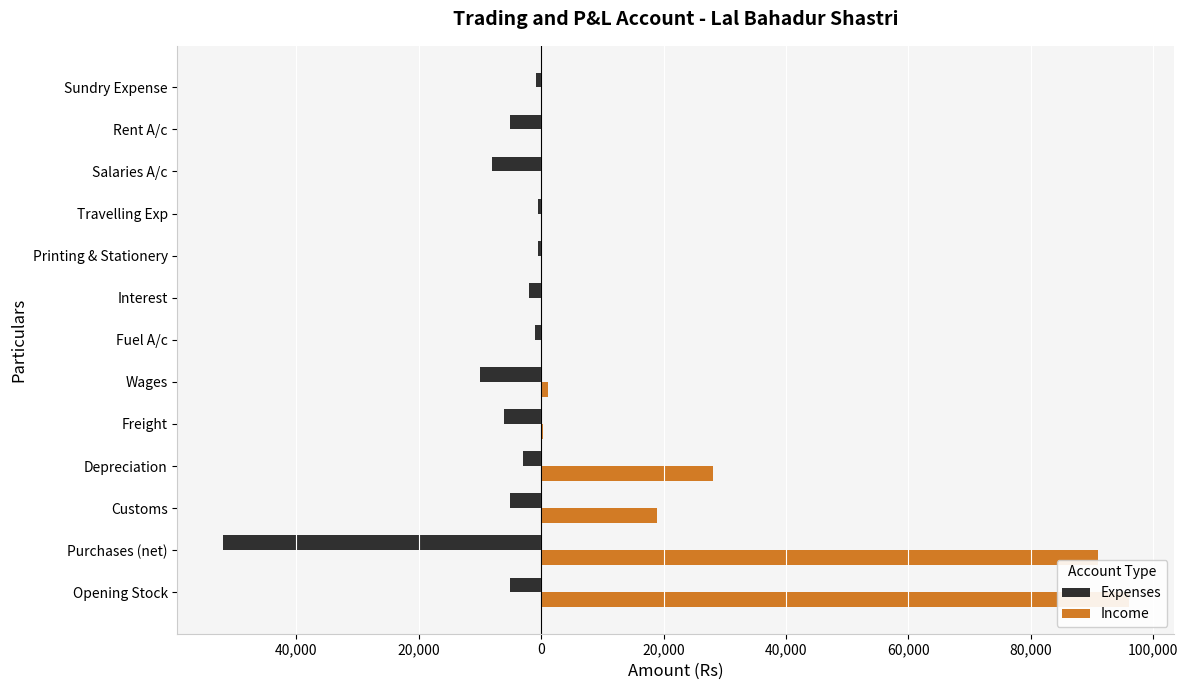

Is the value of Expenses at Wages greater than the value of Income at Customs?

No